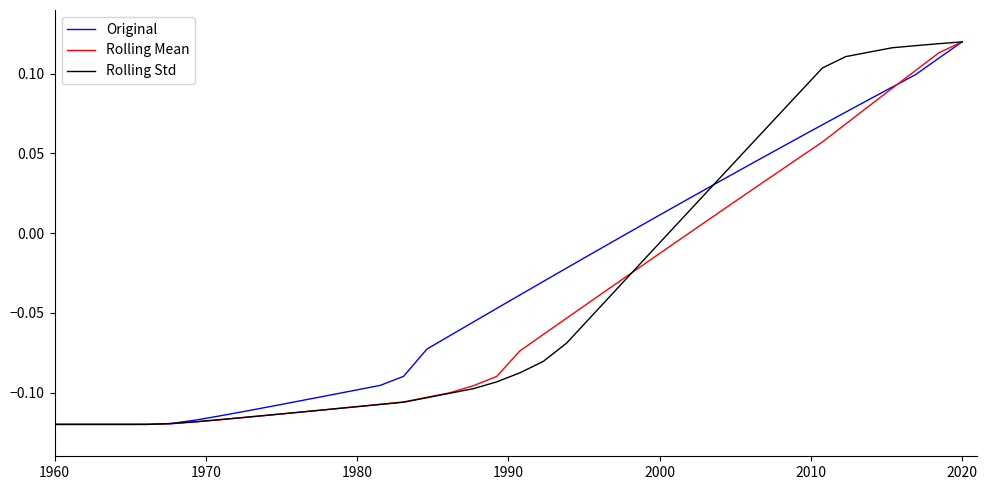

How many lines are shown in the chart?

3